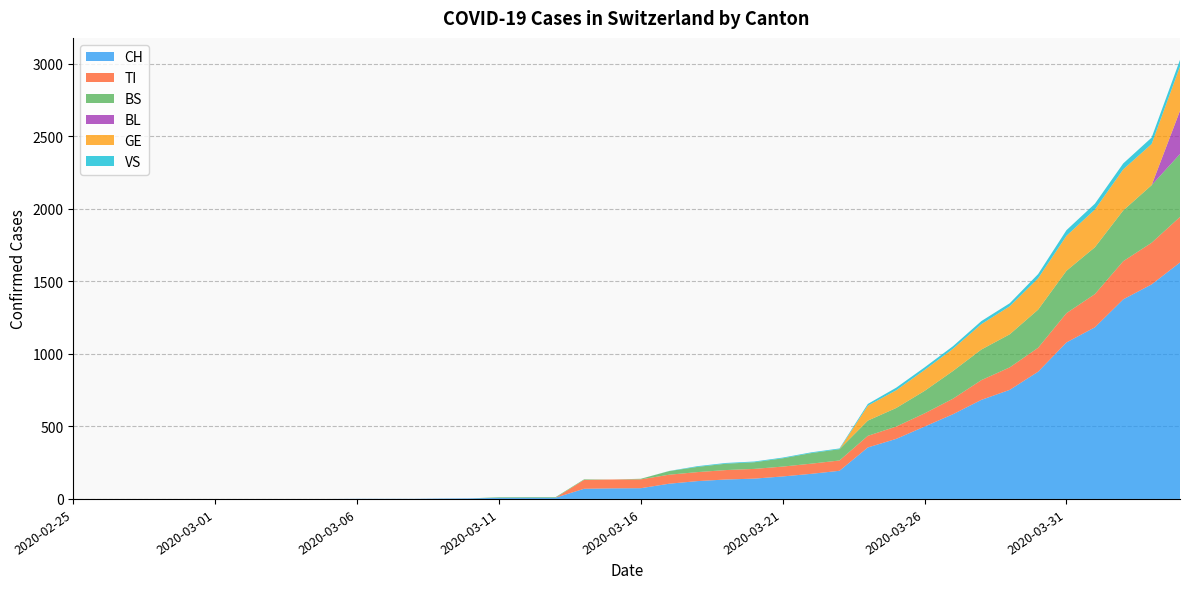

Reading right to left, transcribe all the data shown in this chart.

CH: 2020-04-04=1630	2020-04-03=1479	2020-04-02=1376	2020-04-01=1183	2020-03-31=1079	2020-03-30=877	2020-03-29=752	2020-03-28=683	2020-03-27=584	2020-03-26=499	2020-03-25=414	2020-03-24=355	2020-03-23=194	2020-03-22=173	2020-03-21=155	2020-03-20=140	2020-03-19=134	2020-03-18=123	2020-03-17=105	2020-03-16=74	2020-03-15=73	2020-03-14=70	2020-03-13=9	2020-03-12=9	2020-03-11=8	2020-03-10=4	2020-03-09=3	2020-03-08=1	2020-03-07=1	2020-03-06=1	2020-03-05=0	2020-03-04=0	2020-03-03=0	2020-03-02=0	2020-03-01=0	2020-02-29=0	2020-02-28=0	2020-02-27=0	2020-02-26=0	2020-02-25=0
TI: 2020-04-04=314	2020-04-03=287	2020-04-02=263	2020-04-01=229	2020-03-31=202	2020-03-30=165	2020-03-29=155	2020-03-28=136	2020-03-27=107	2020-03-26=91	2020-03-25=85	2020-03-24=80	2020-03-23=71	2020-03-22=70	2020-03-21=68	2020-03-20=67	2020-03-19=65	2020-03-18=62	2020-03-17=62	2020-03-16=61	2020-03-15=61	2020-03-14=61	2020-03-13=0	2020-03-12=0	2020-03-11=0	2020-03-10=0	2020-03-09=0	2020-03-08=0	2020-03-07=0	2020-03-06=0	2020-03-05=0	2020-03-04=0	2020-03-03=0	2020-03-02=0	2020-03-01=0	2020-02-29=0	2020-02-28=0	2020-02-27=0	2020-02-26=0	2020-02-25=0
BS: 2020-04-04=434	2020-04-03=397	2020-04-02=350	2020-04-01=323	2020-03-31=292	2020-03-30=263	2020-03-29=228	2020-03-28=211	2020-03-27=191	2020-03-26=155	2020-03-25=128	2020-03-24=105	2020-03-23=78	2020-03-22=73	2020-03-21=57	2020-03-20=46	2020-03-19=44	2020-03-18=36	2020-03-17=25	2020-03-16=4	2020-03-15=0	2020-03-14=4	2020-03-13=4	2020-03-12=4	2020-03-11=4	2020-03-10=0	2020-03-09=0	2020-03-08=0	2020-03-07=0	2020-03-06=0	2020-03-05=0	2020-03-04=0	2020-03-03=0	2020-03-02=0	2020-03-01=0	2020-02-29=0	2020-02-28=0	2020-02-27=0	2020-02-26=0	2020-02-25=0
BL: 2020-04-04=298	2020-04-03=0	2020-04-02=0	2020-04-01=0	2020-03-31=0	2020-03-30=0	2020-03-29=0	2020-03-28=0	2020-03-27=0	2020-03-26=0	2020-03-25=0	2020-03-24=0	2020-03-23=0	2020-03-22=0	2020-03-21=0	2020-03-20=0	2020-03-19=0	2020-03-18=0	2020-03-17=0	2020-03-16=0	2020-03-15=0	2020-03-14=0	2020-03-13=0	2020-03-12=0	2020-03-11=0	2020-03-10=0	2020-03-09=0	2020-03-08=0	2020-03-07=0	2020-03-06=0	2020-03-05=0	2020-03-04=0	2020-03-03=0	2020-03-02=0	2020-03-01=0	2020-02-29=0	2020-02-28=0	2020-02-27=0	2020-02-26=0	2020-02-25=0
GE: 2020-04-04=305	2020-04-03=284	2020-04-02=283	2020-04-01=260	2020-03-31=241	2020-03-30=216	2020-03-29=193	2020-03-28=175	2020-03-27=153	2020-03-26=144	2020-03-25=122	2020-03-24=103	2020-03-23=0	2020-03-22=0	2020-03-21=0	2020-03-20=0	2020-03-19=0	2020-03-18=0	2020-03-17=0	2020-03-16=0	2020-03-15=0	2020-03-14=0	2020-03-13=0	2020-03-12=0	2020-03-11=0	2020-03-10=0	2020-03-09=0	2020-03-08=0	2020-03-07=0	2020-03-06=0	2020-03-05=0	2020-03-04=0	2020-03-03=0	2020-03-02=0	2020-03-01=0	2020-02-29=0	2020-02-28=0	2020-02-27=0	2020-02-26=0	2020-02-25=0
VS: 2020-04-04=46	2020-04-03=44	2020-04-02=41	2020-04-01=40	2020-03-31=39	2020-03-30=29	2020-03-29=21	2020-03-28=21	2020-03-27=18	2020-03-26=18	2020-03-25=18	2020-03-24=12	2020-03-23=5	2020-03-22=5	2020-03-21=5	2020-03-20=5	2020-03-19=5	2020-03-18=5	2020-03-17=1	2020-03-16=0	2020-03-15=0	2020-03-14=0	2020-03-13=0	2020-03-12=0	2020-03-11=0	2020-03-10=0	2020-03-09=0	2020-03-08=0	2020-03-07=0	2020-03-06=0	2020-03-05=0	2020-03-04=0	2020-03-03=0	2020-03-02=0	2020-03-01=0	2020-02-29=0	2020-02-28=0	2020-02-27=0	2020-02-26=0	2020-02-25=0